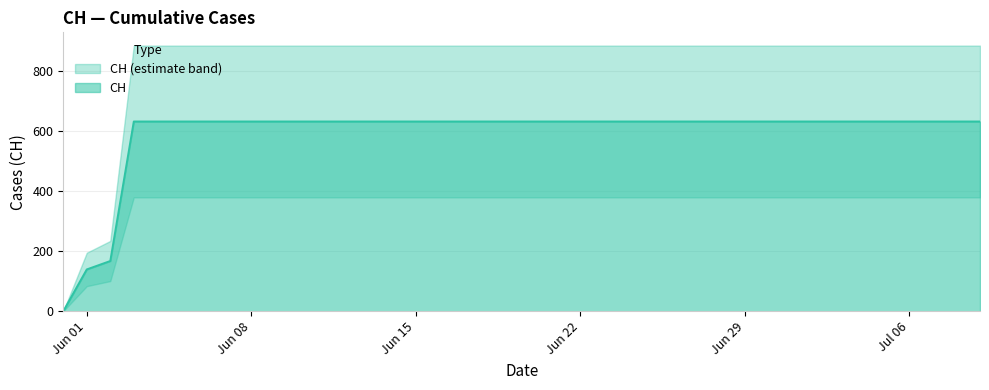

What is the label of the 34th point from the right?

2020-06-06